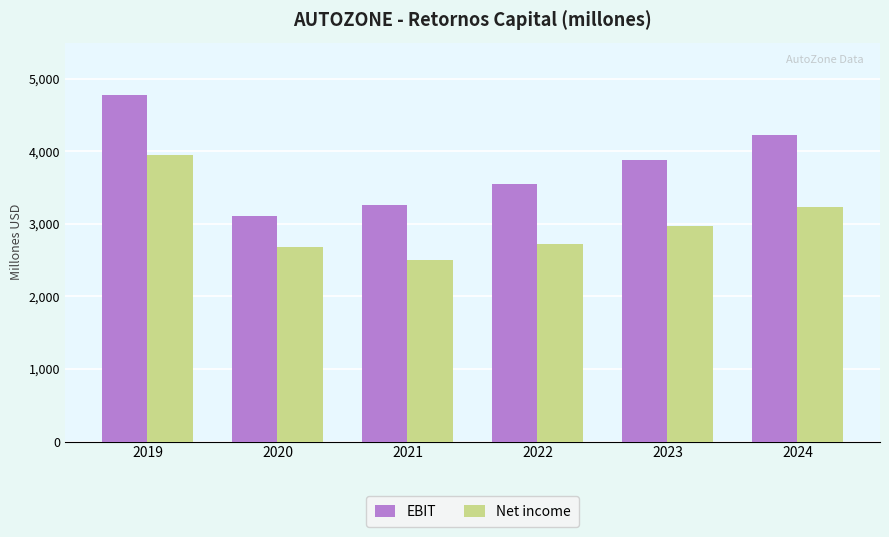

Which series has the largest range (max minus min)?

EBIT